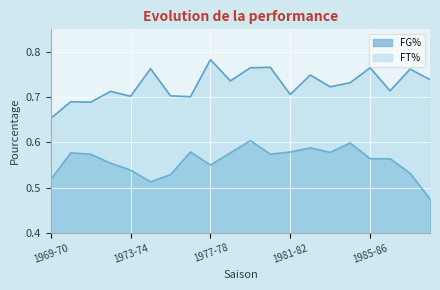

What is the average value of the FG% series?

0.6